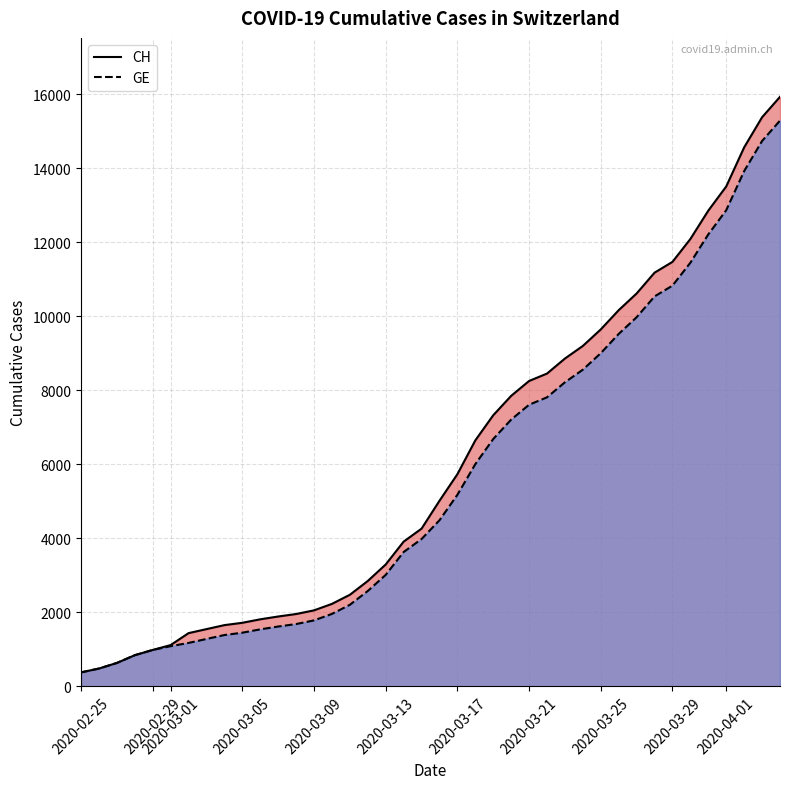

How many data points in CH are above 5012?

19